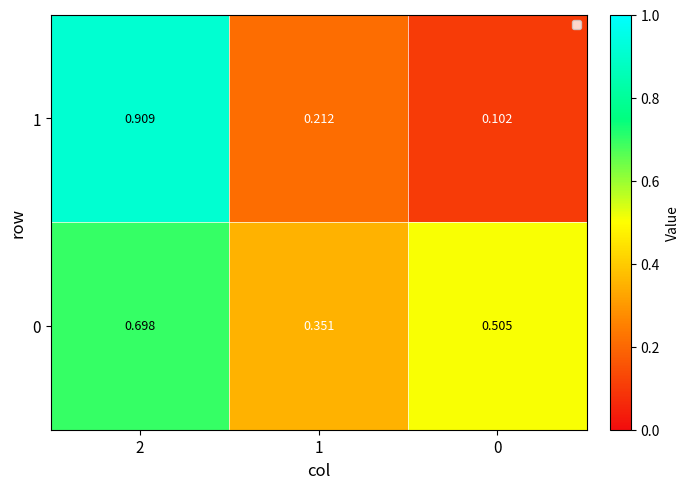

Is the value of 1 at 2 greater than the value of 0 at 2?

Yes